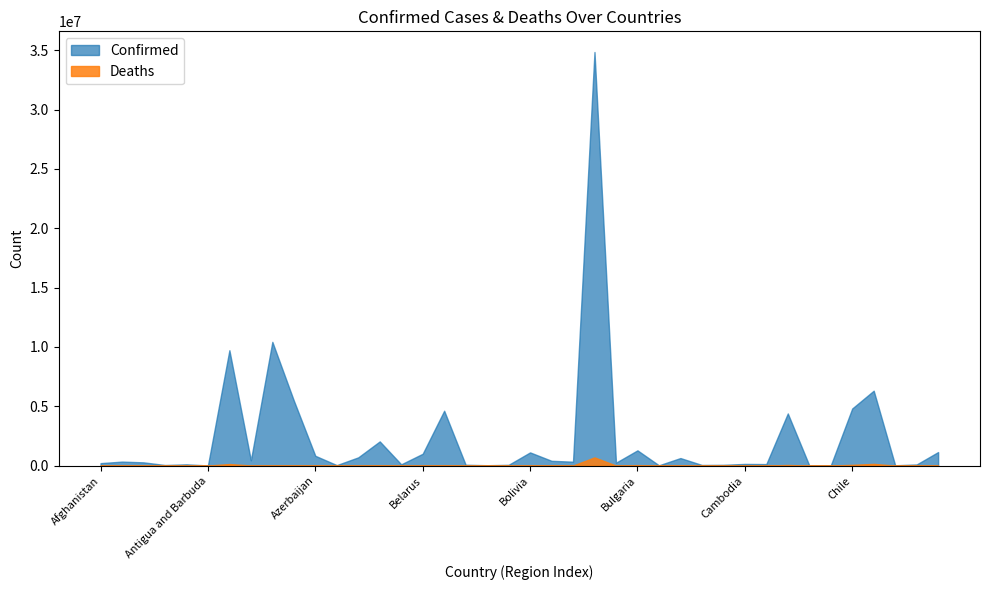

What is the lowest value of the Deaths series?

21